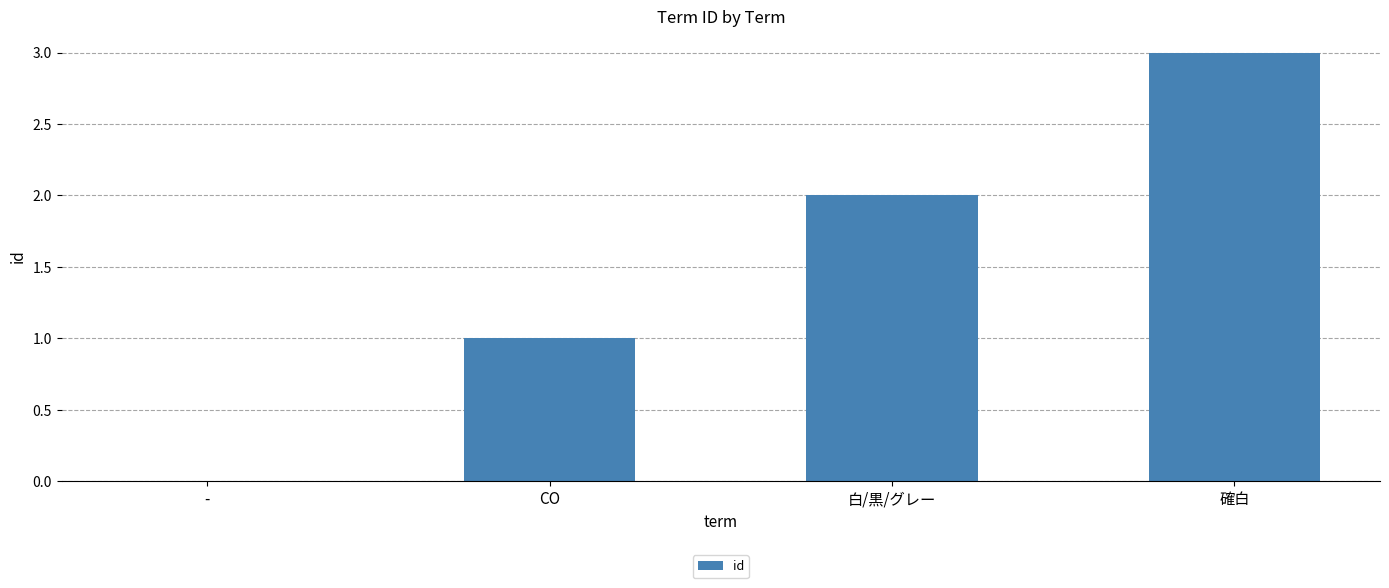

Reading right to left, transcribe all the data shown in this chart.

3	2	1	0